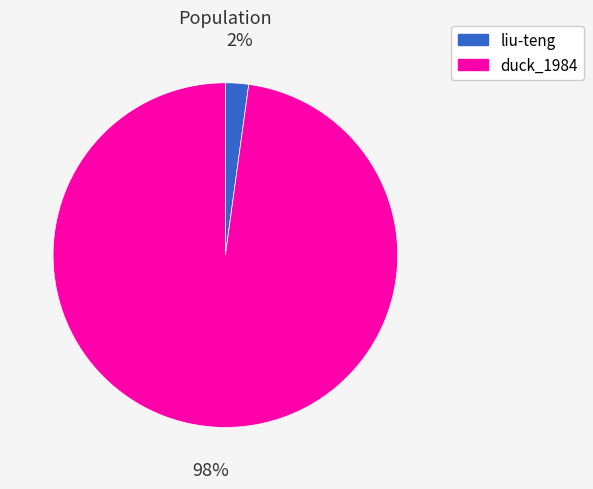

Which has a higher value, duck_1984 or liu-teng?

duck_1984